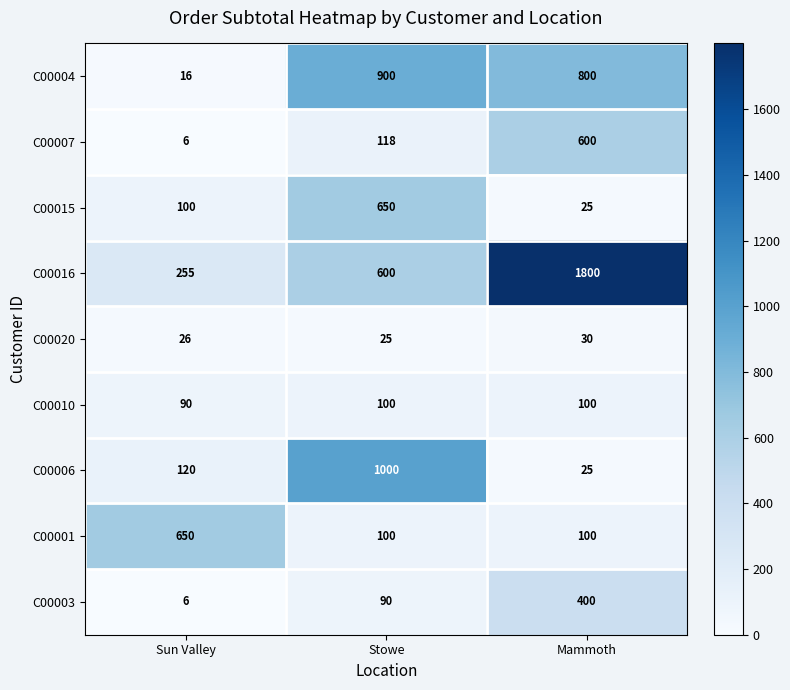

Which series has the largest range (max minus min)?

C00016